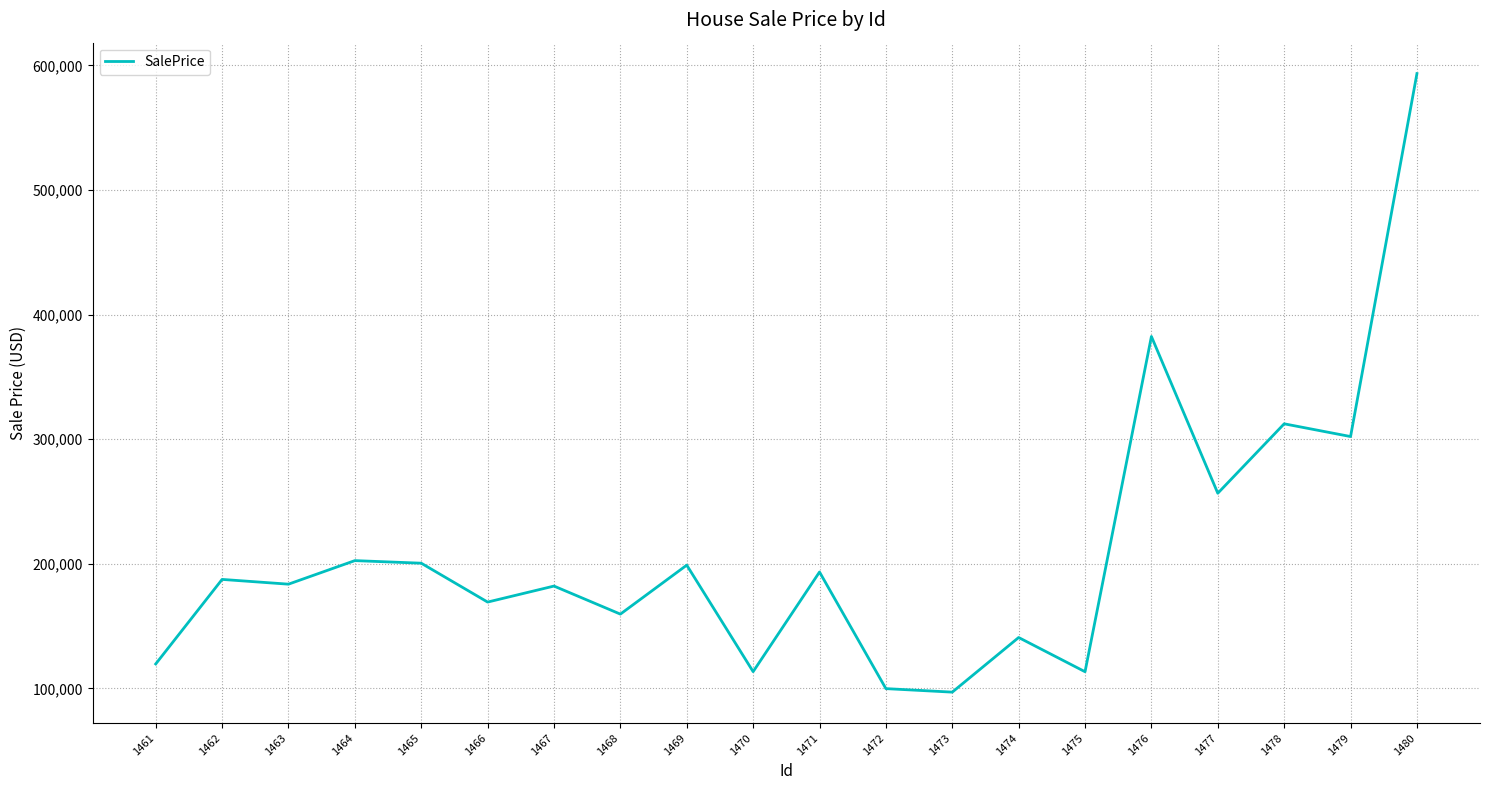

How many categories are shown in the chart?

20